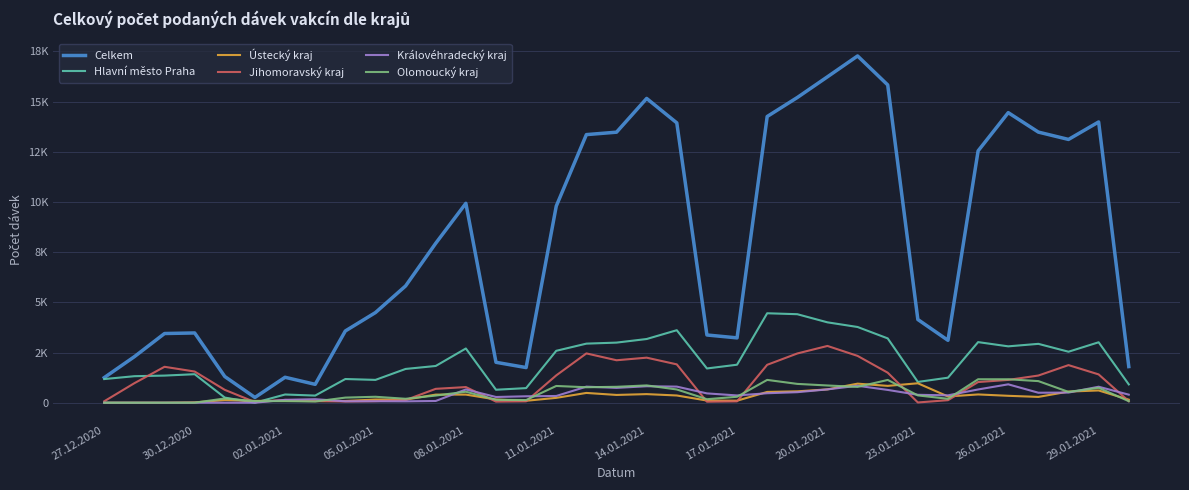

True or false: Jihomoravský kraj and Ústecký kraj cross at least once.

True